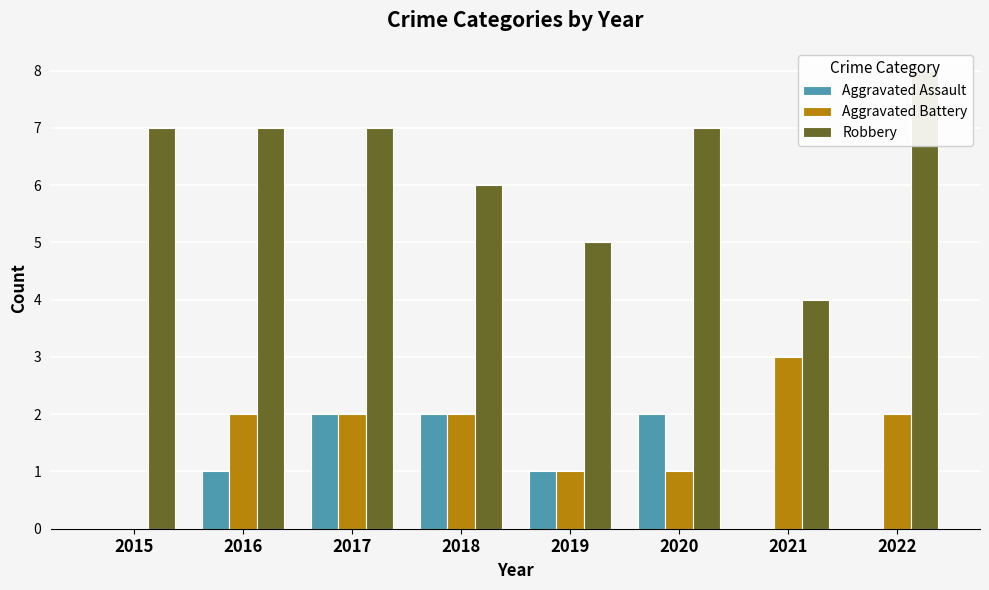

Which series has the largest range (max minus min)?

Robbery